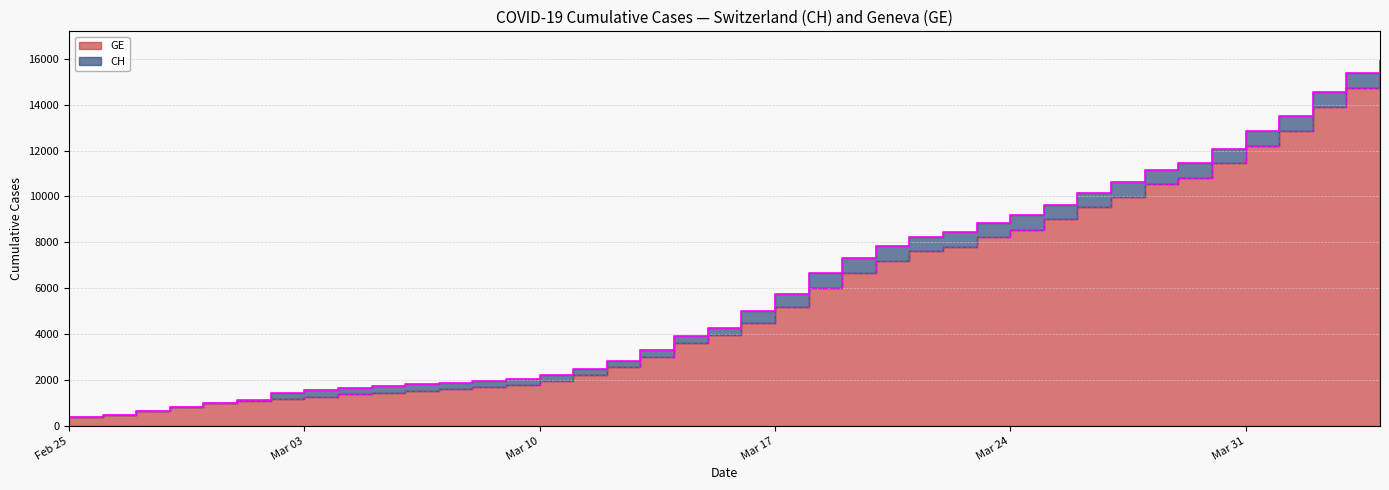

The value of GE at 2020-03-20 is 4494. True or false?

False